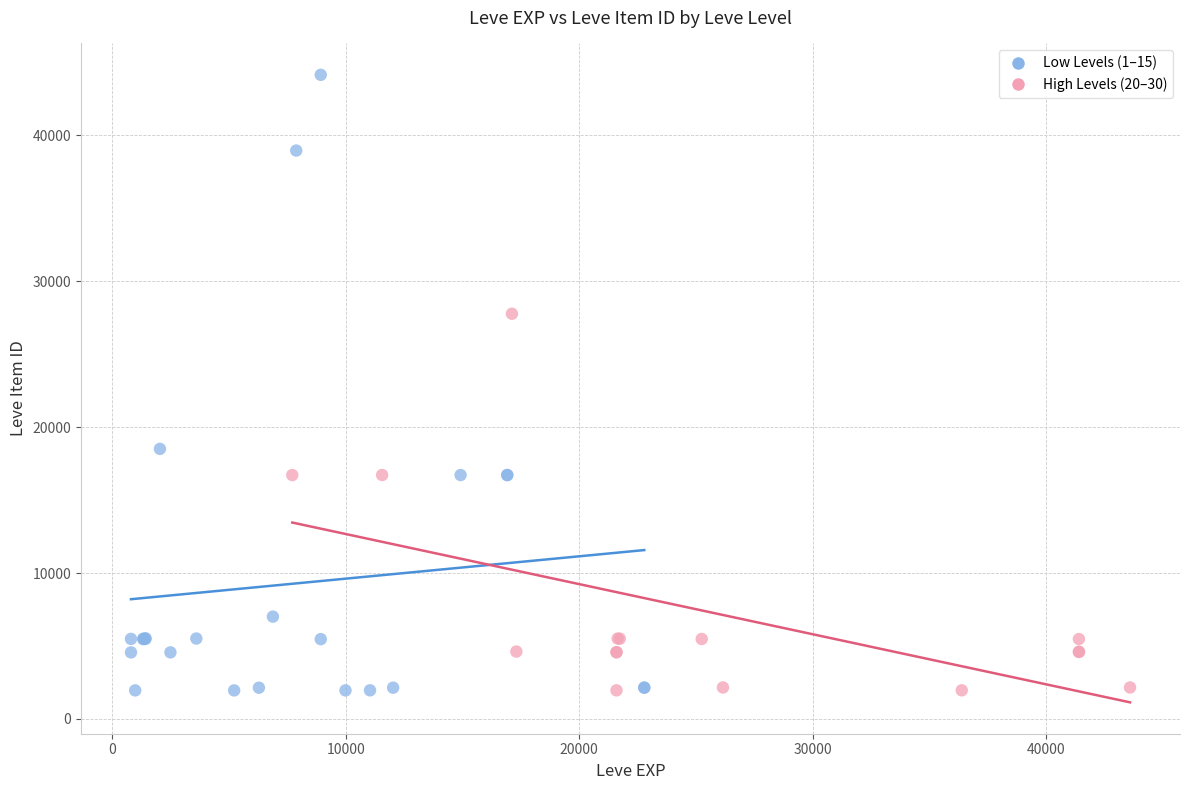

Which series has the widest spread of Y values?

Low Levels (1–15)